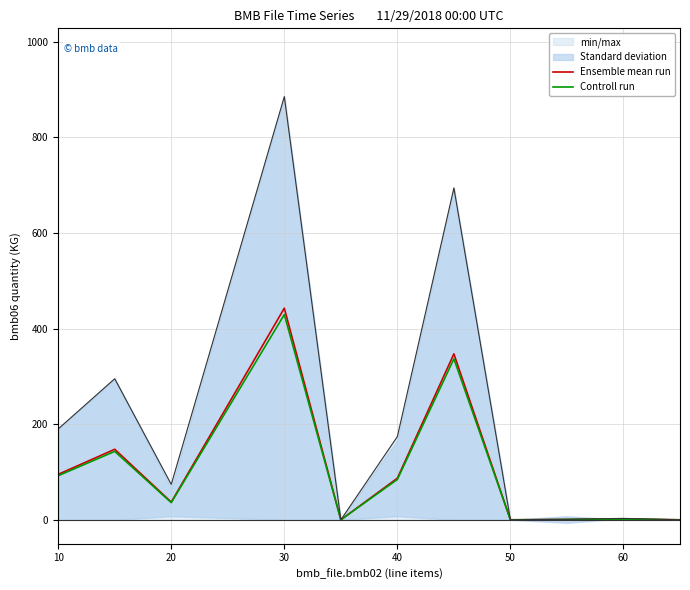

The value of Ensemble mean run at 20 is 37.0. True or false?

True